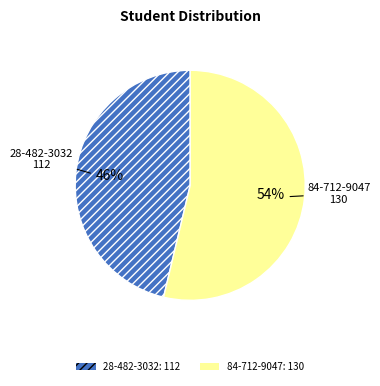

How many slices are in this pie chart?

2